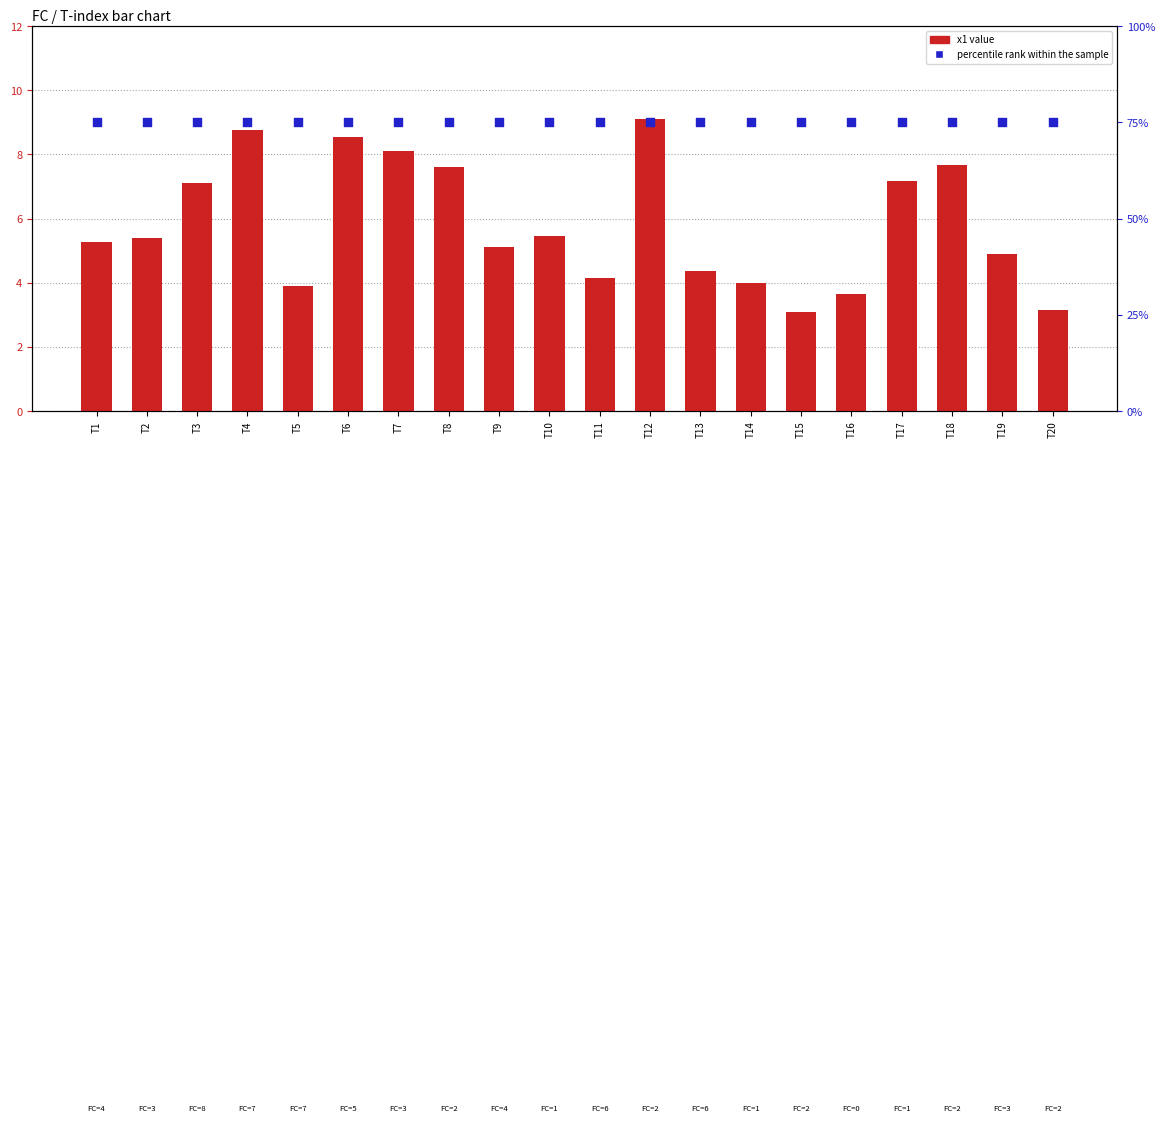

At which category is the sum across all series the highest?

T12